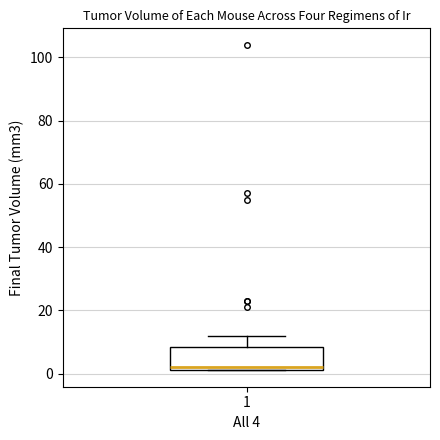

Where is the upper edge of the box at x = 1 on the y-axis? The values are not printed on the chart, so give them approximately, as read against the axis.

8